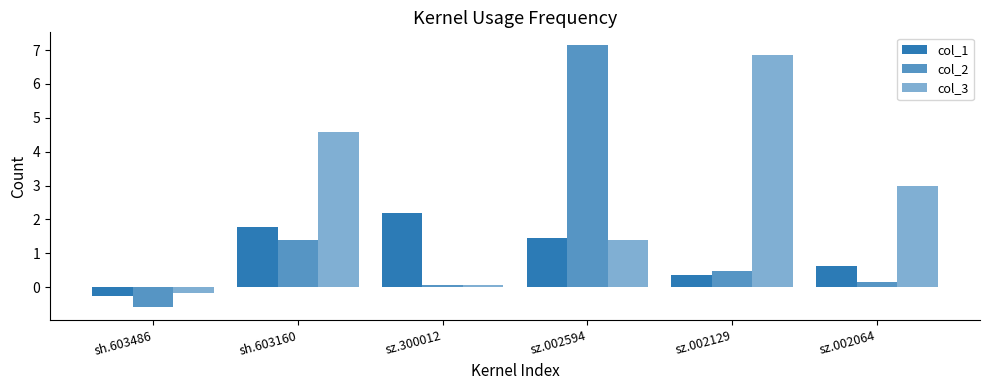

Are the bars grouped side by side (vs. stacked)?

Yes